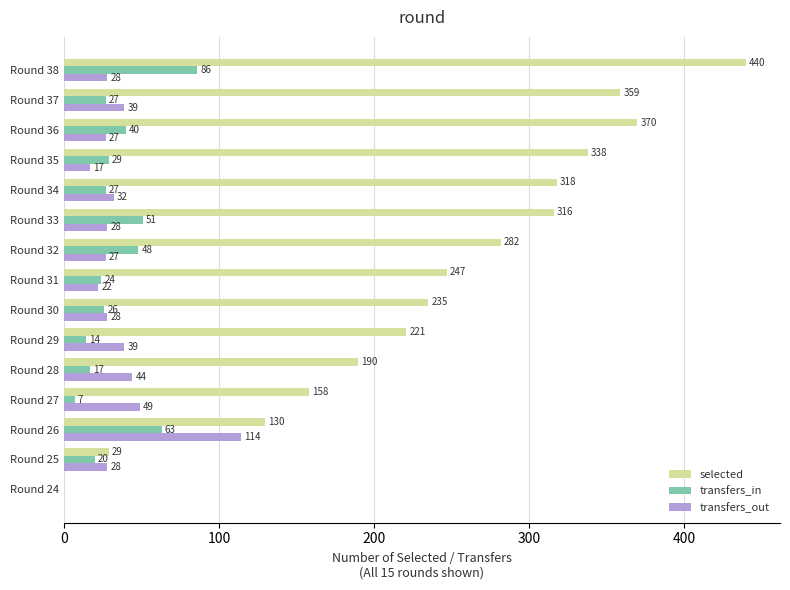

Is the value of transfers_in at Round 29 greater than the value of selected at Round 38?

No